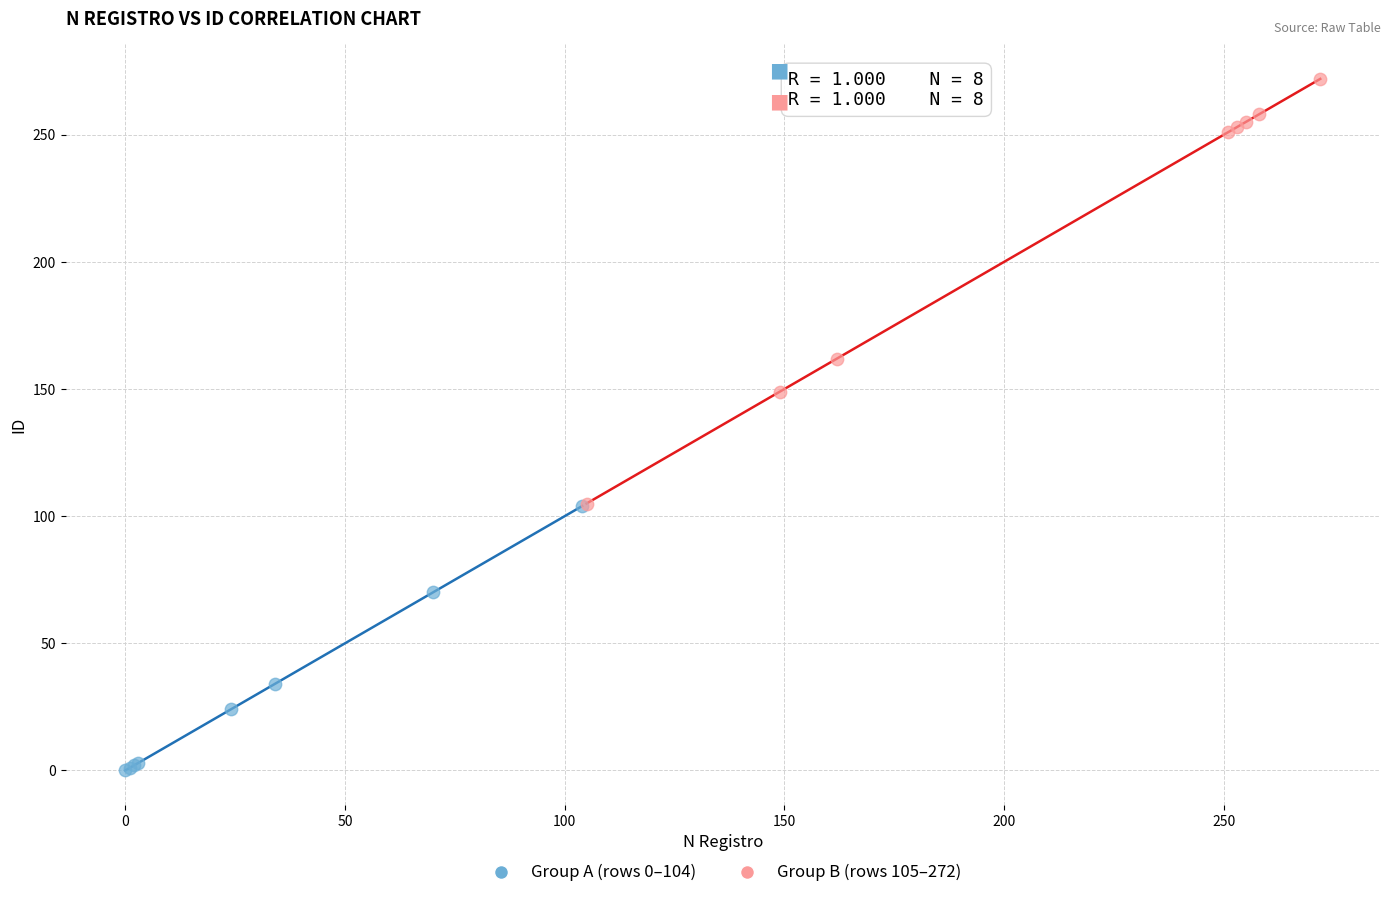

Which series contains the highest Y value?

Group B (rows 105–272)